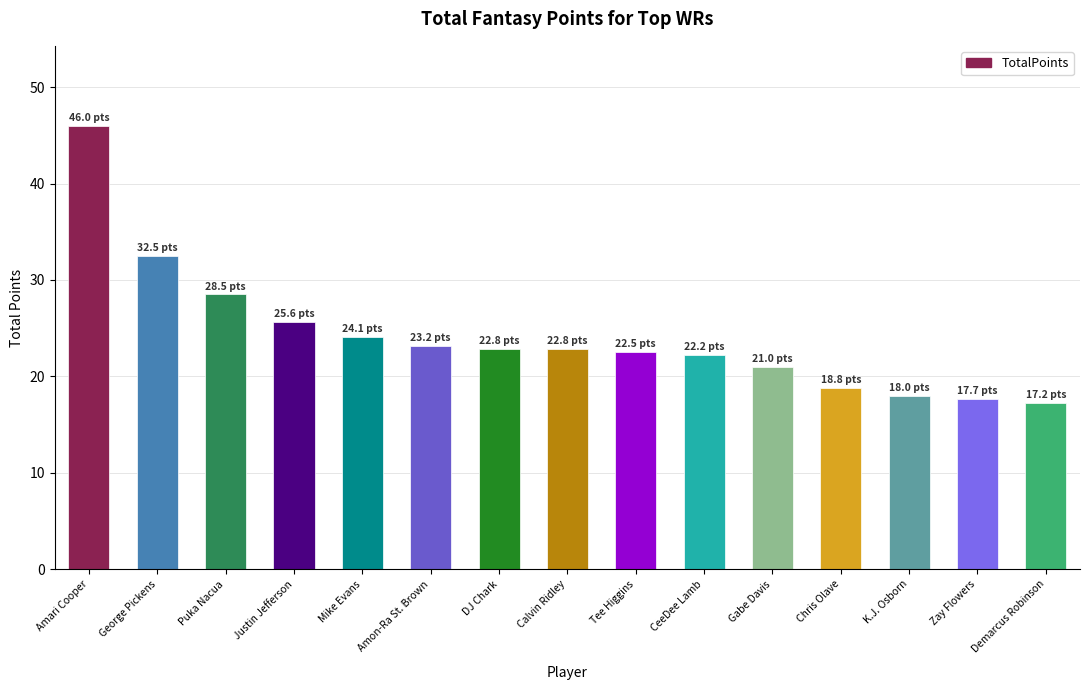

How many series are shown in this chart?

1